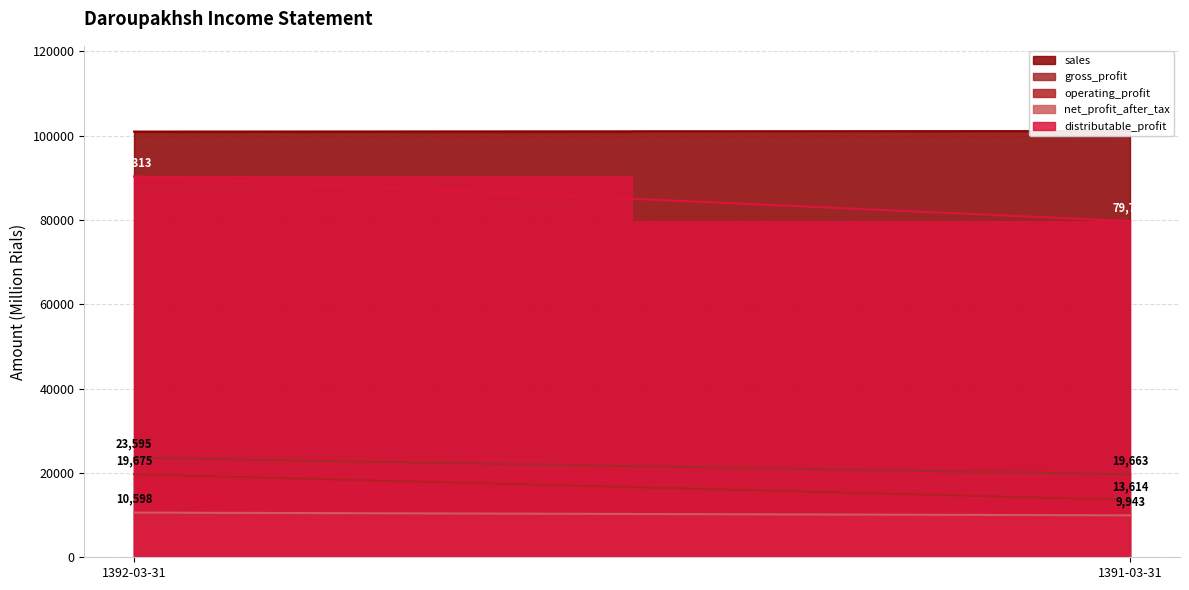

What are all the series names shown in the legend?

sales, gross_profit, operating_profit, net_profit_after_tax, distributable_profit